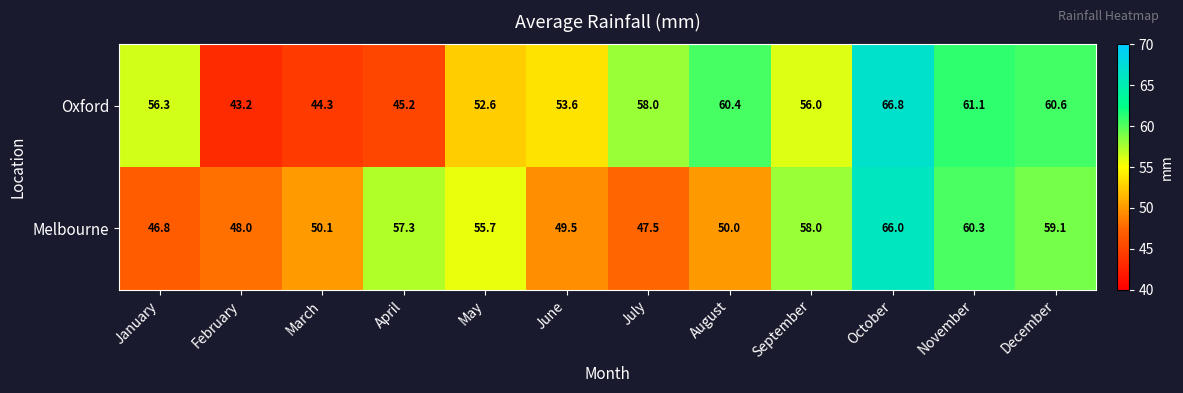

Which series has the largest total across all categories?

Oxford